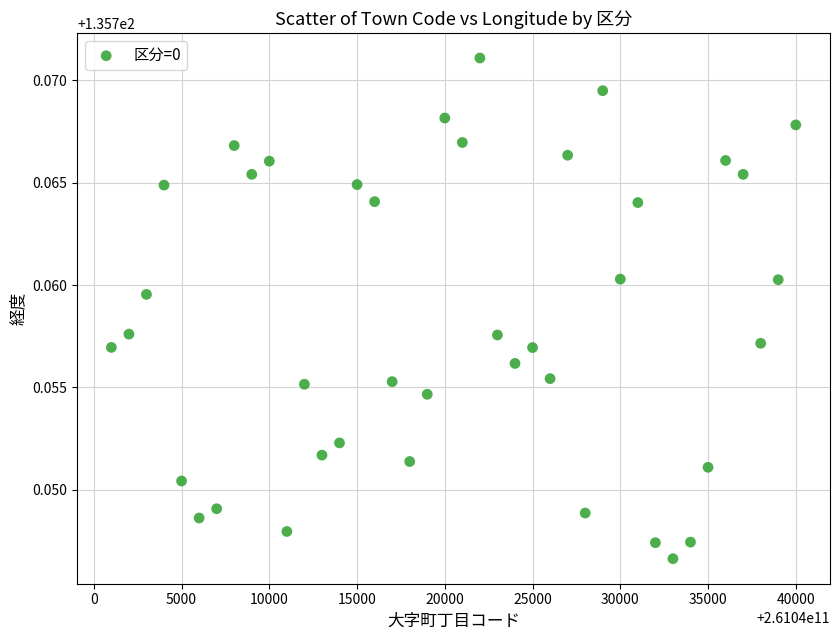

What is the range of X values (max minus min)?

39000.0